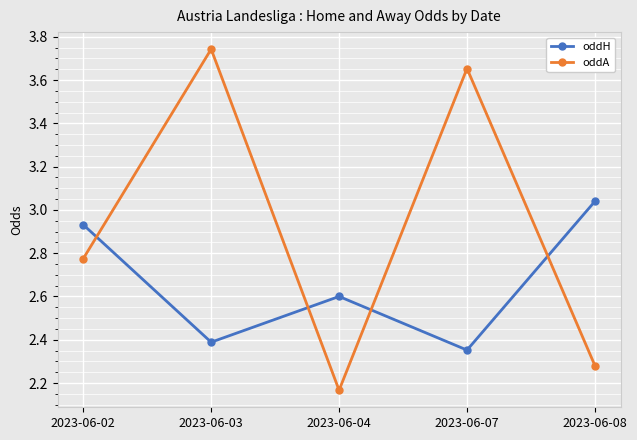

At which category does oddH reach its first local peak?

2023-06-04